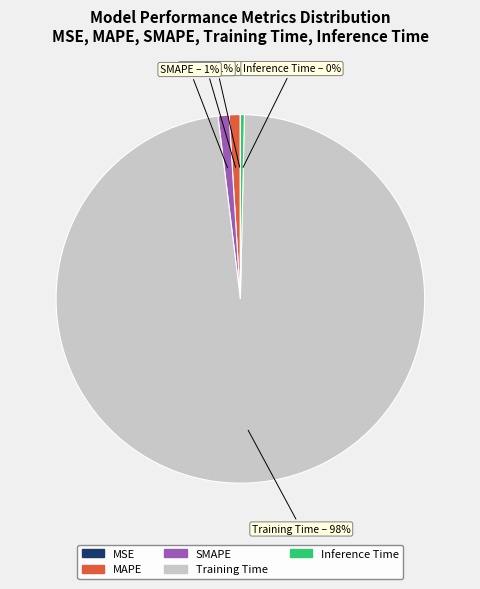

What percentage is the MAPE slice, to the nearest percent?

1%